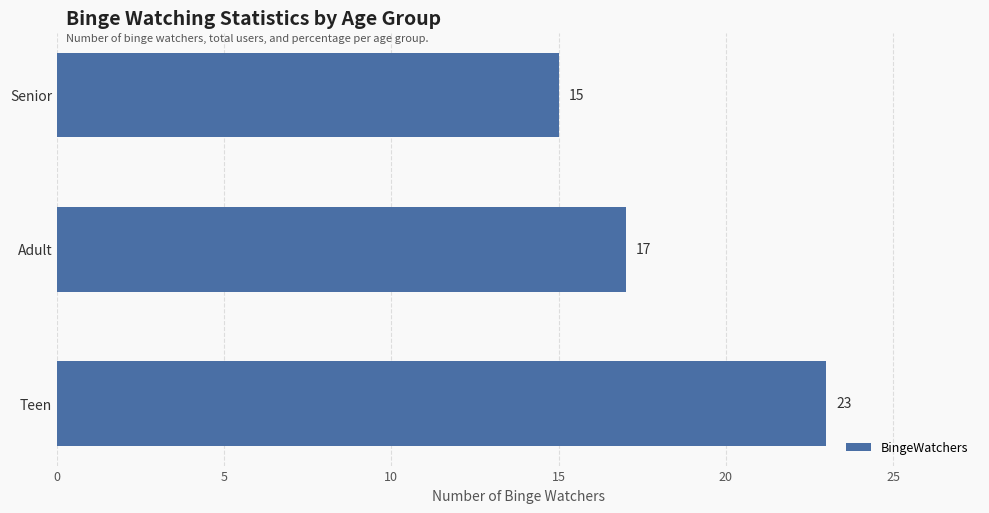

How many data points does each series have?

3